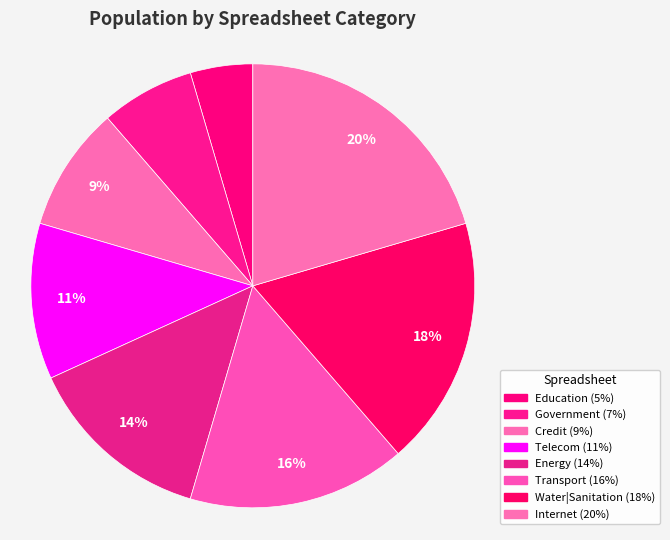

How many slices are in this pie chart?

8